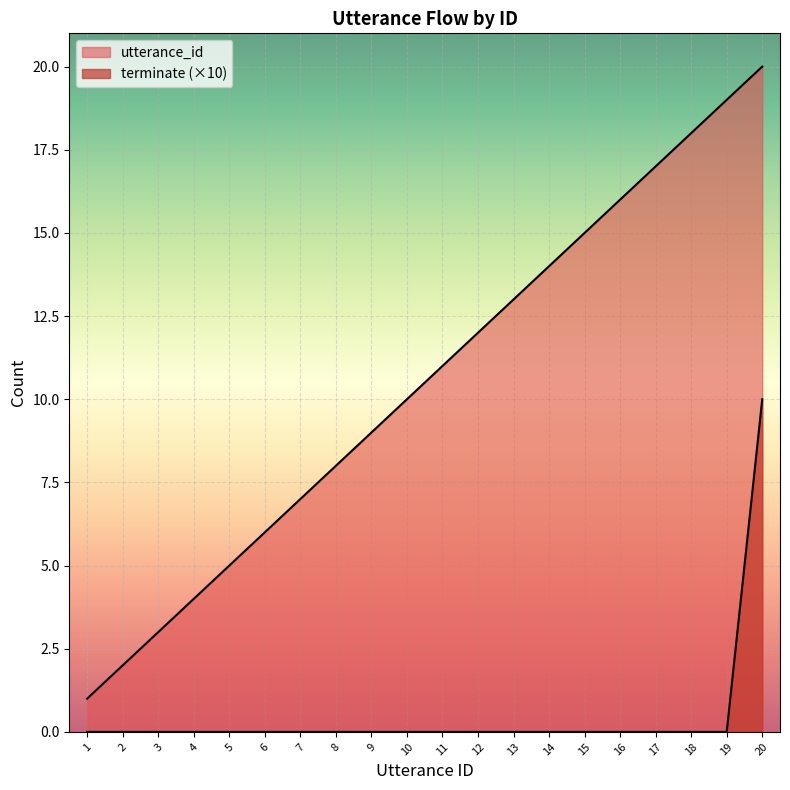

What are all the series names shown in the legend?

utterance_id, terminate